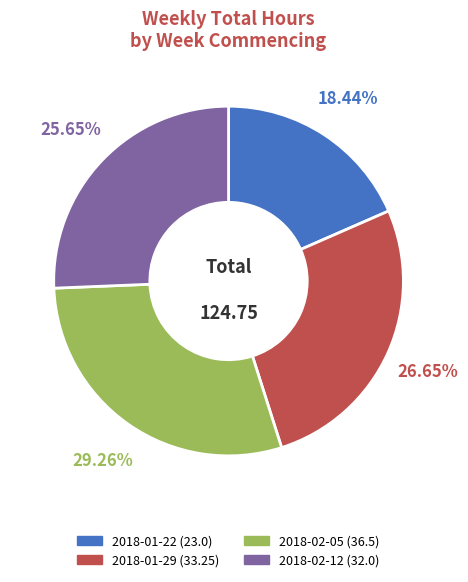

To the nearest percent, what is the average slice percentage?

25%